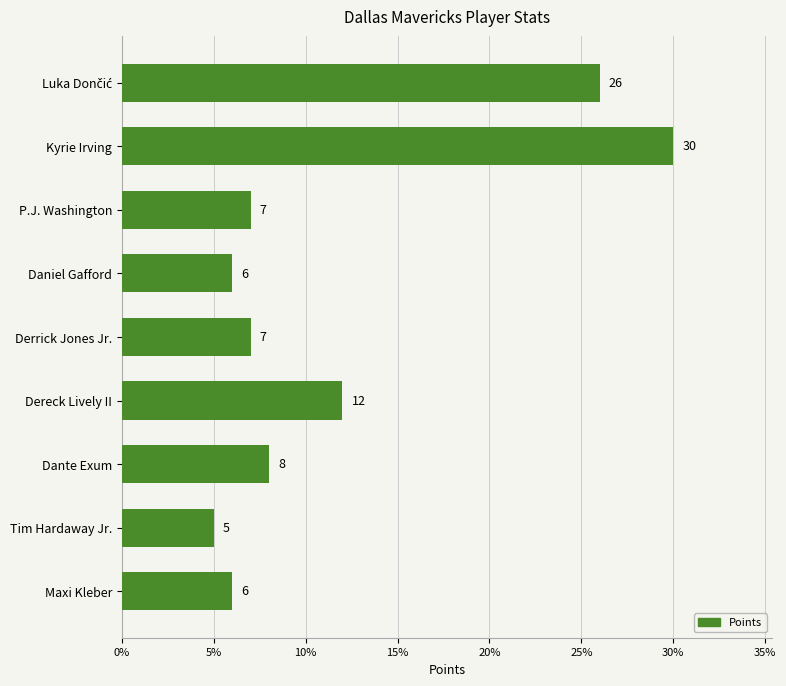

Reading top to bottom, what are all the values shown in this chart?

26	30	7	6	7	12	8	5	6